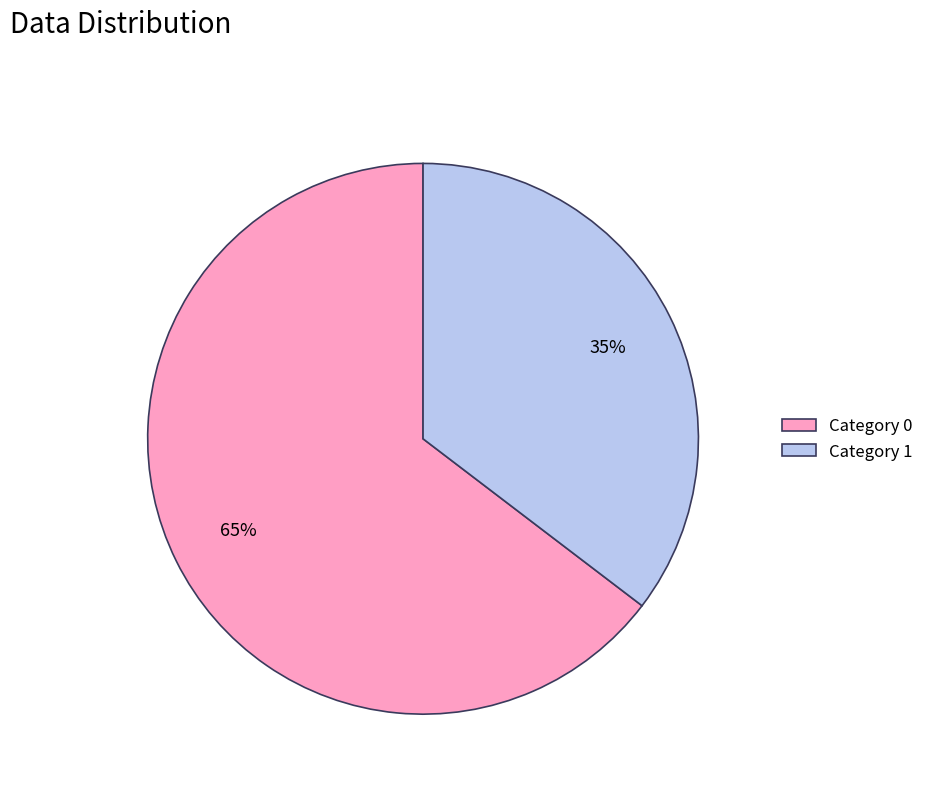

To the nearest percent, what portion does Category 1 represent?

35%